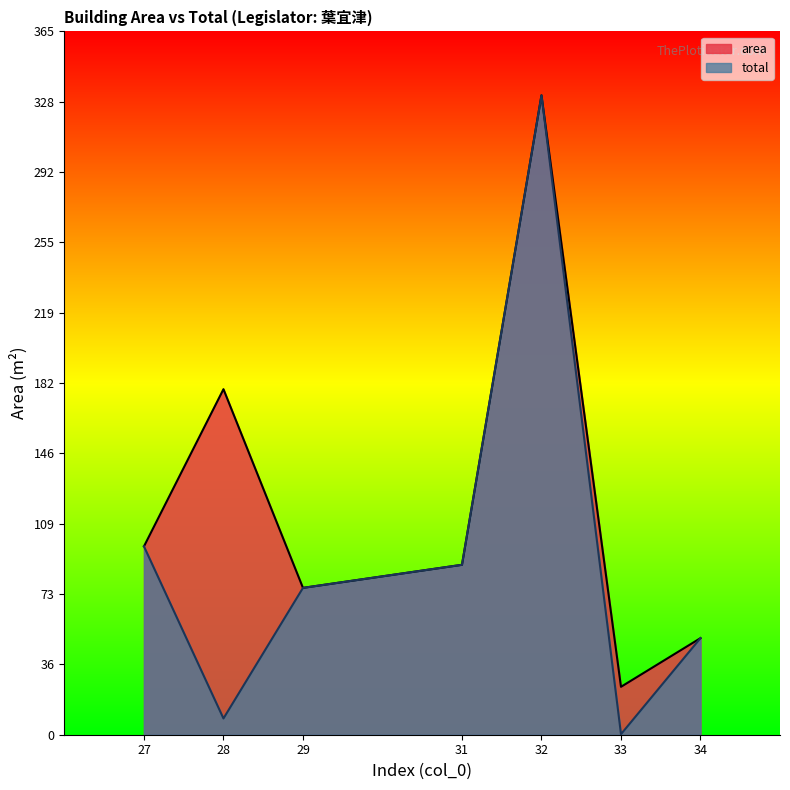

List the series in order of their overall mean, highest first.

area, total